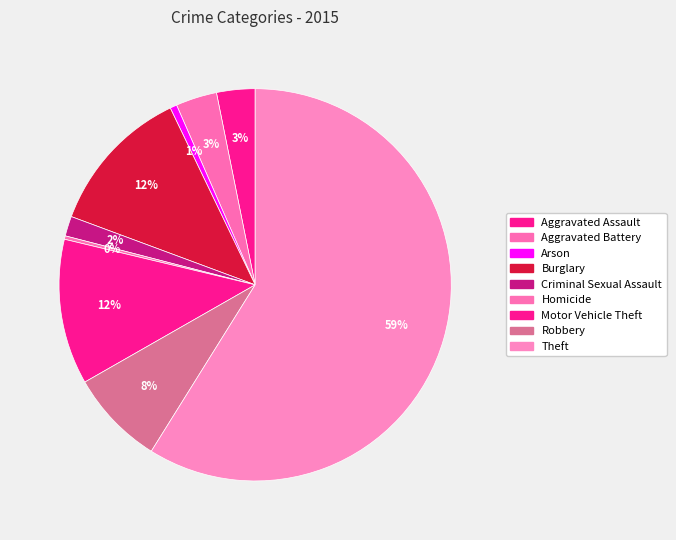

How many slices are in this pie chart?

9